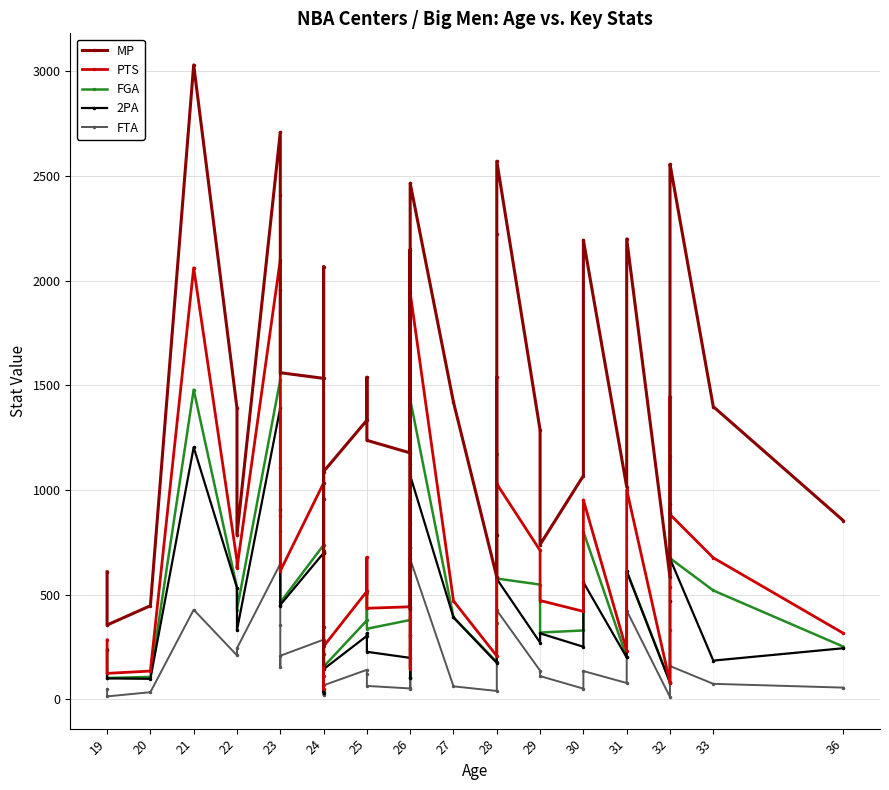

True or false: PTS and FTA intersect in this chart.

False